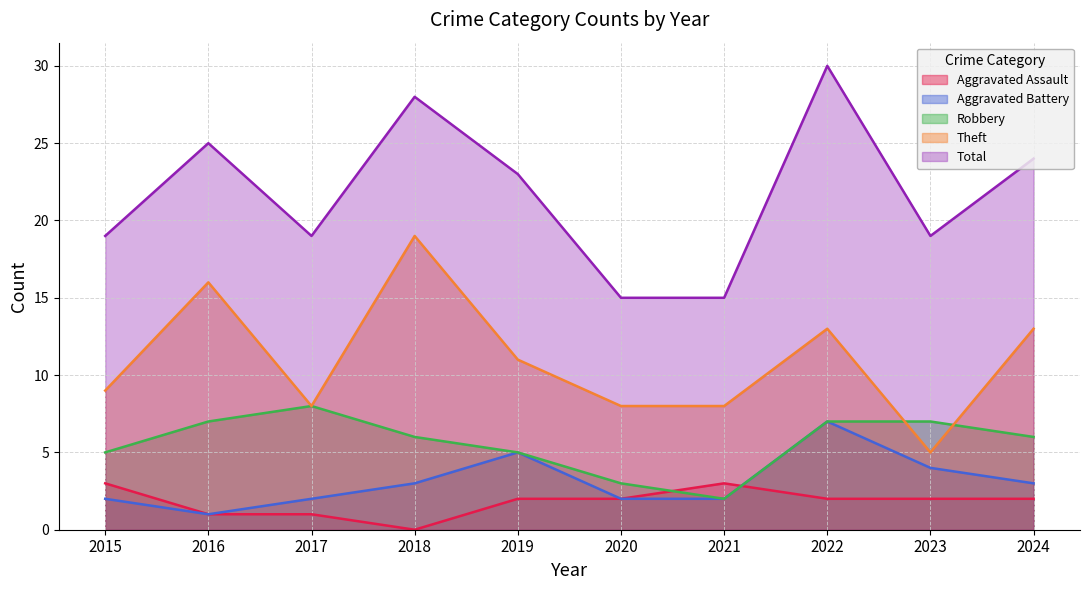

Where is Theft nearest to the value 12?

2019